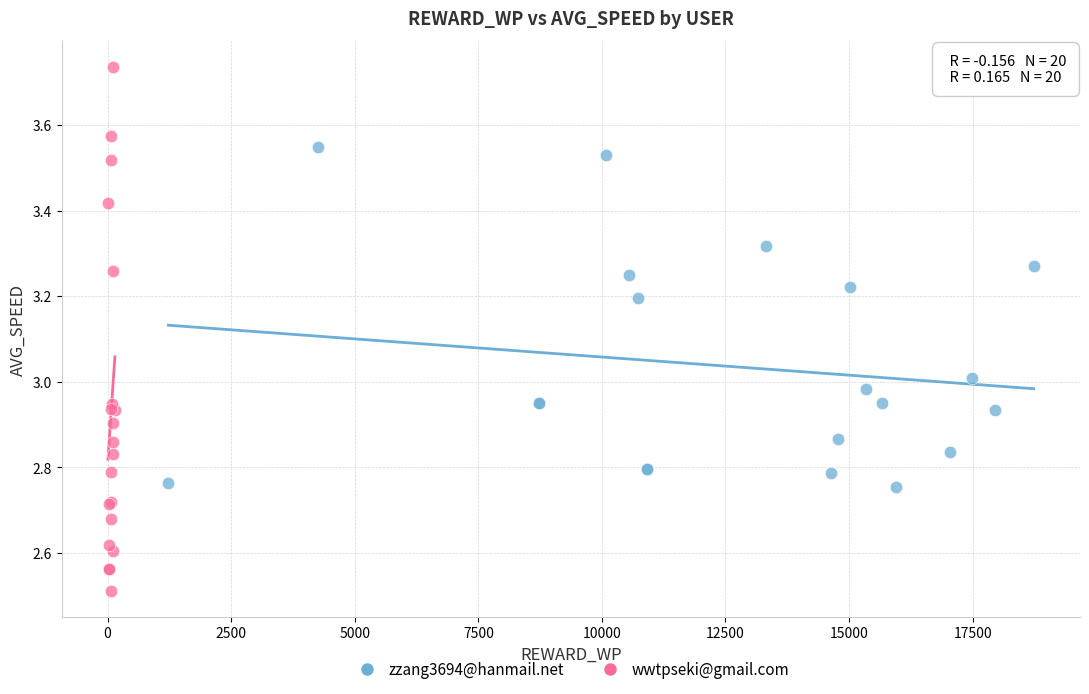

Which series has the widest spread of Y values?

wwtpseki@gmail.com